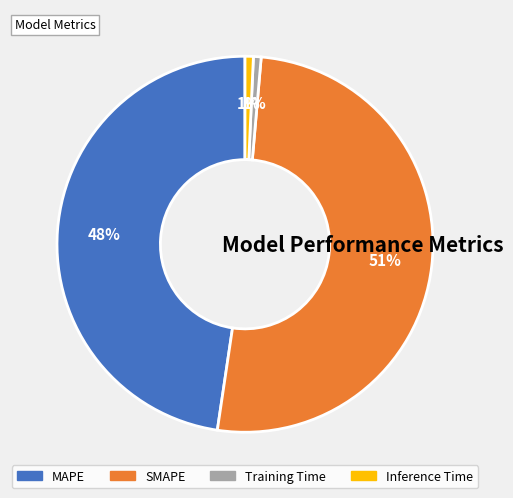

Combined, do Inference Time and MAPE account for over 50%?

No